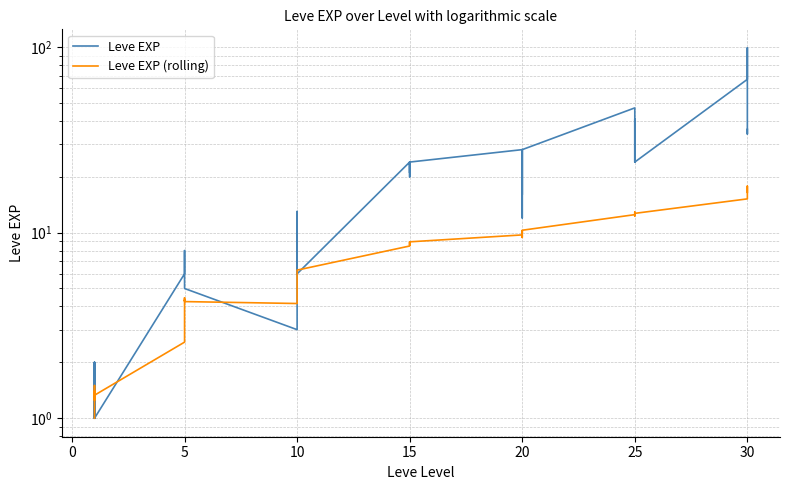

True or false: Leve EXP has a value of 134.2 at 30.

False